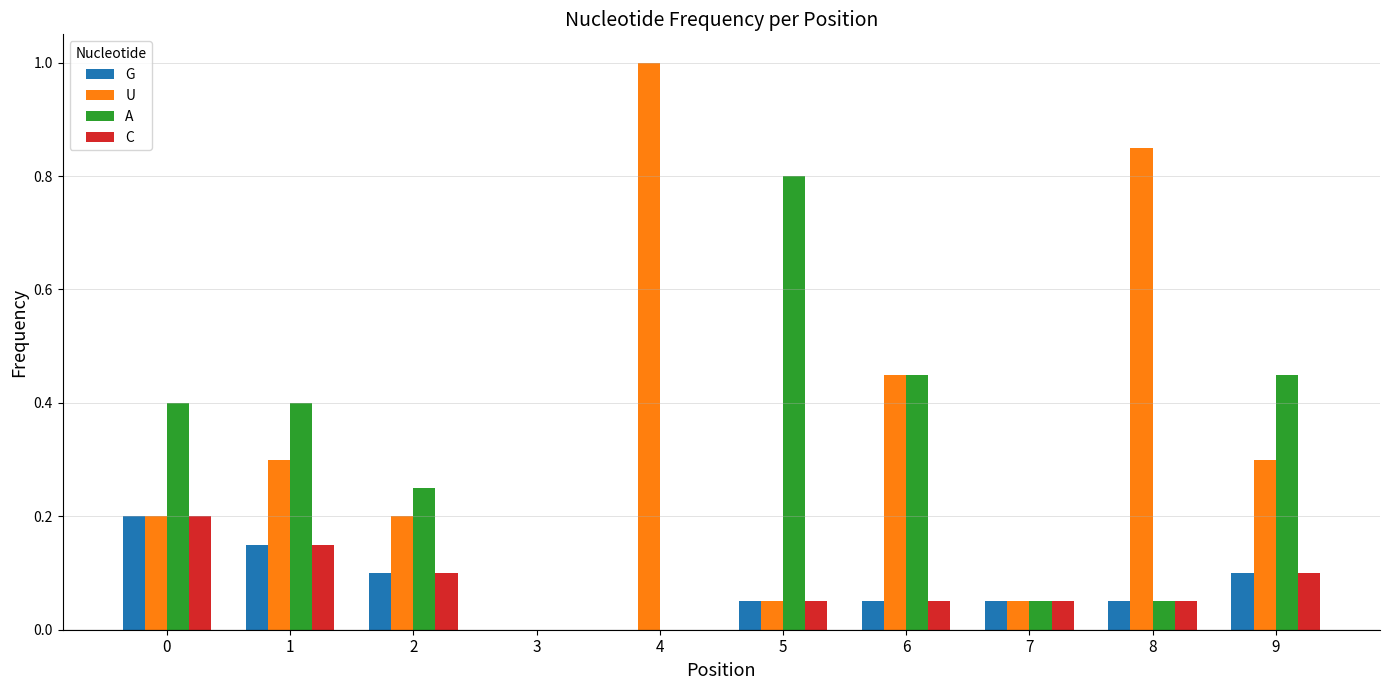

Which series has the largest total across all categories?

U